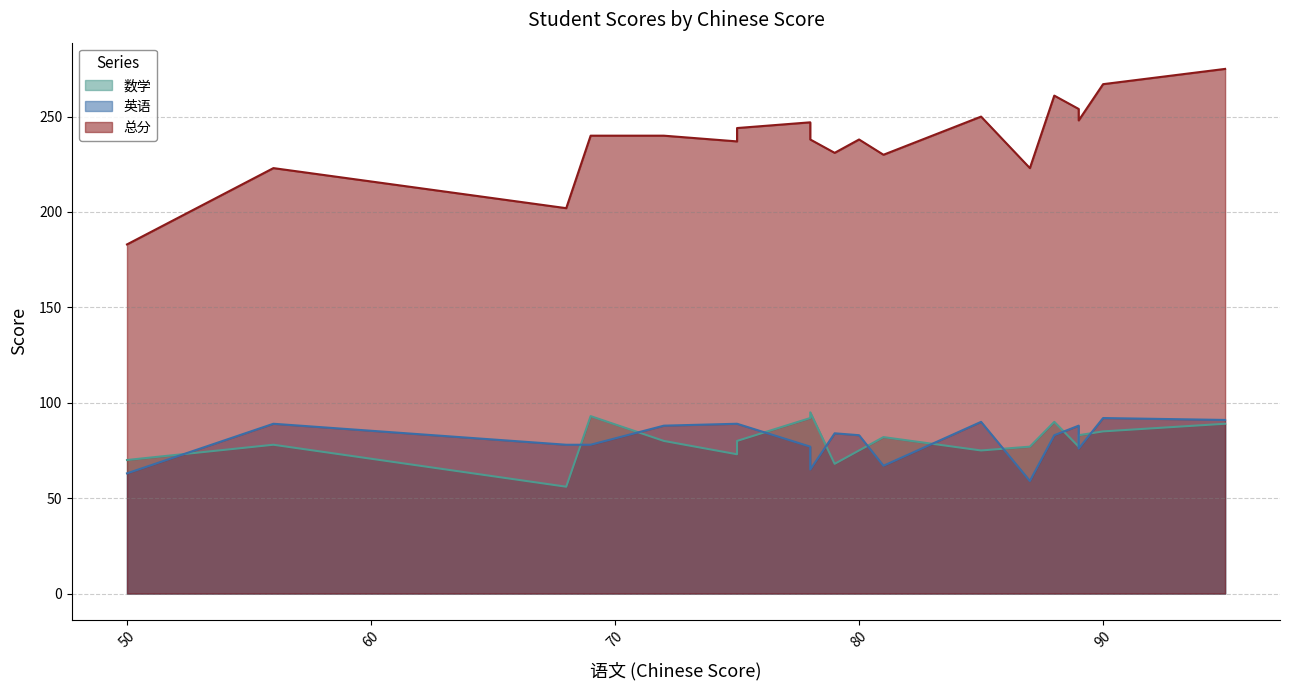

Reading left to right, list all the values displayed in this chart.

数学: 70	78	56	93	80	73	80	92	95	68	75	82	75	77	90	77	83	85	89
英语: 63	89	78	78	88	89	89	77	65	84	83	67	90	59	83	88	76	92	91
总分: 183	223	202	240	240	237	244	247	238	231	238	230	250	223	261	254	248	267	275